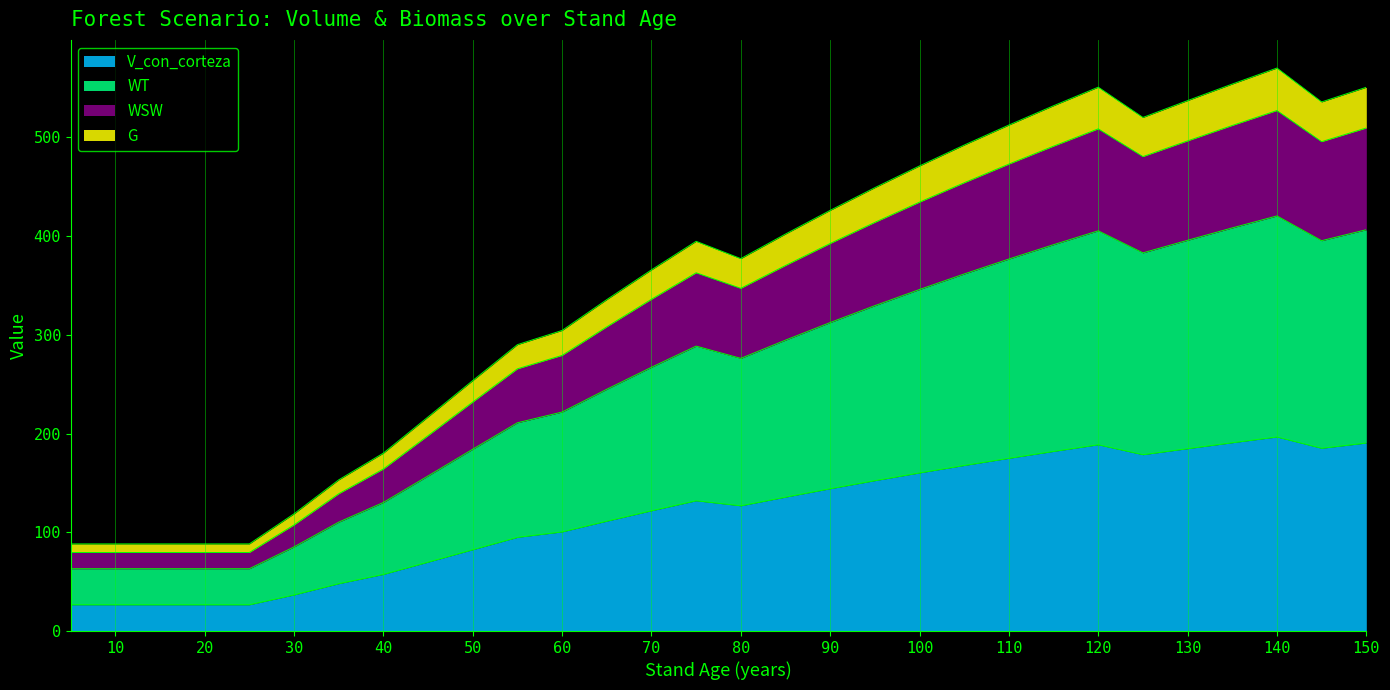

How many data points in WSW are above 362?

15